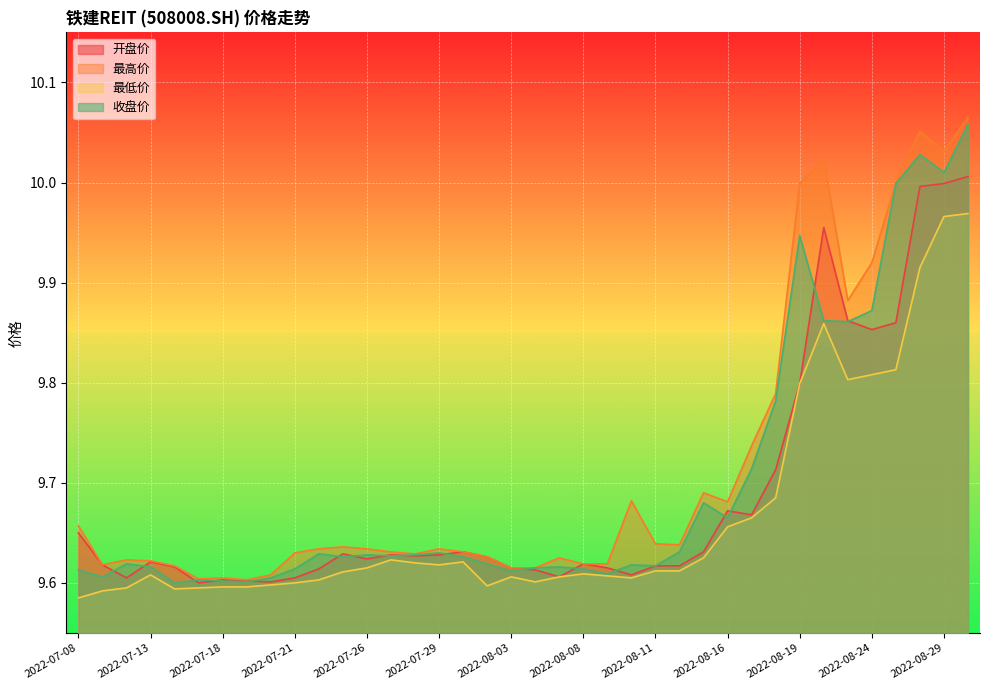

Which series has the largest total across all categories?

最高价